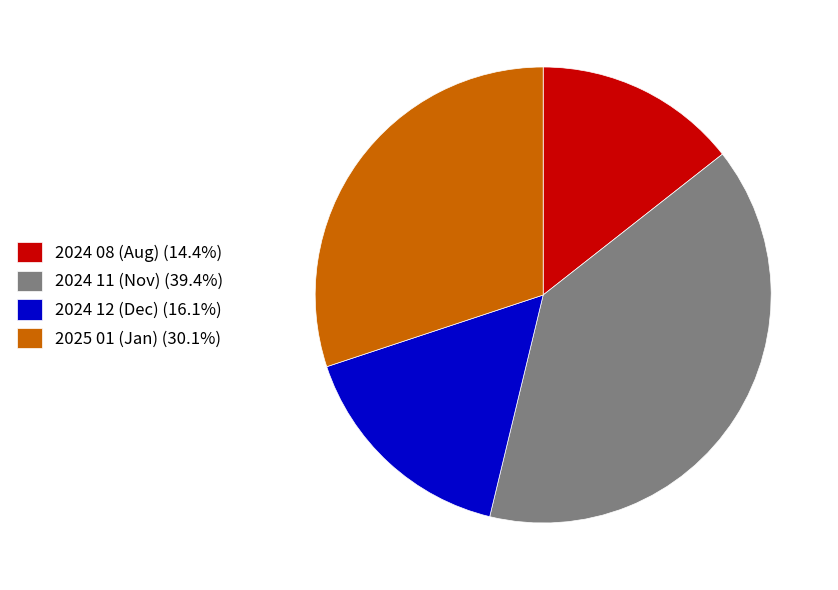

Is the sum of 2024 08 (Aug) and 2024 11 (Nov) greater than half?

Yes